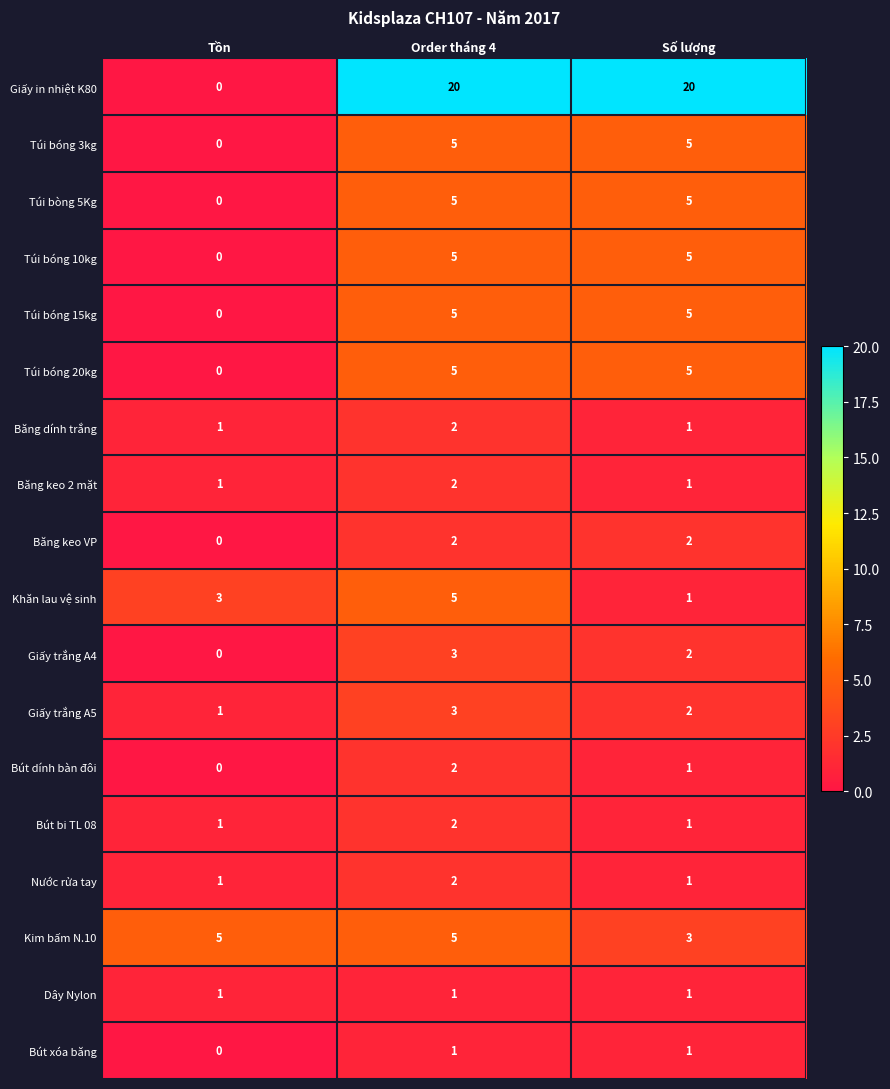

Which series has the largest total across all categories?

Giấy in nhiệt K80